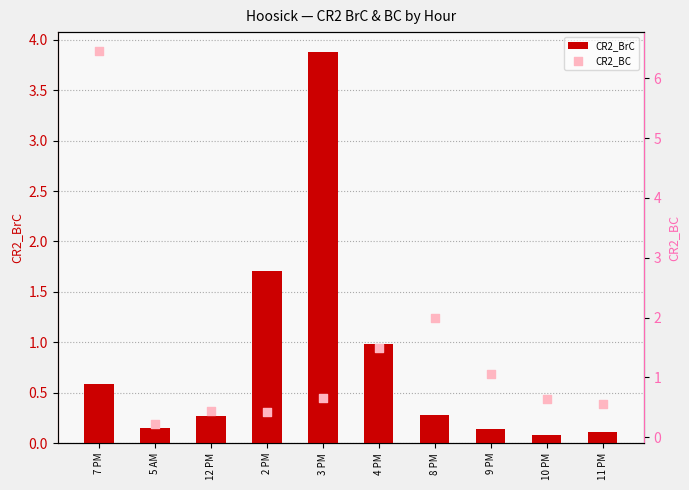

Which series reaches the maximum Y coordinate?

CR2_BC